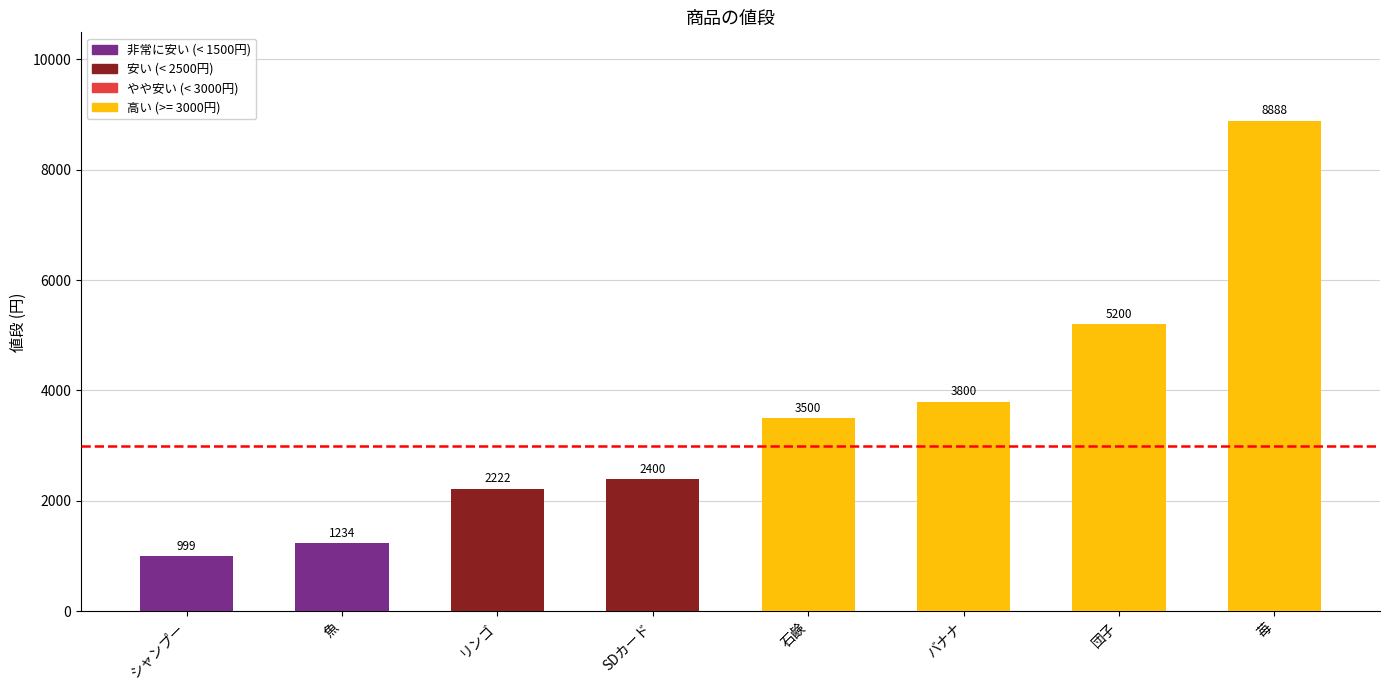

List the labels in order of value, smallest first.

シャンプー, 魚, リンゴ, SDカード, 石鹸, バナナ, 団子, 苺